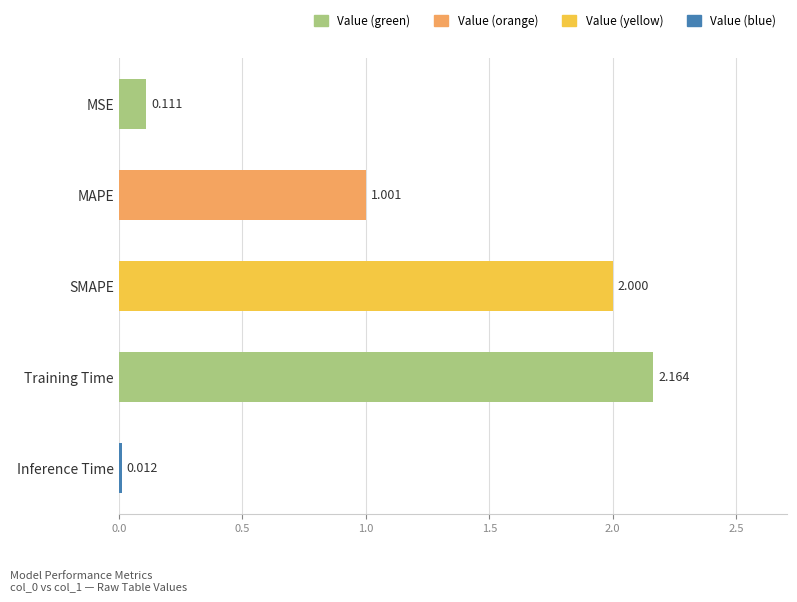

Which has a higher value, MAPE or SMAPE?

SMAPE